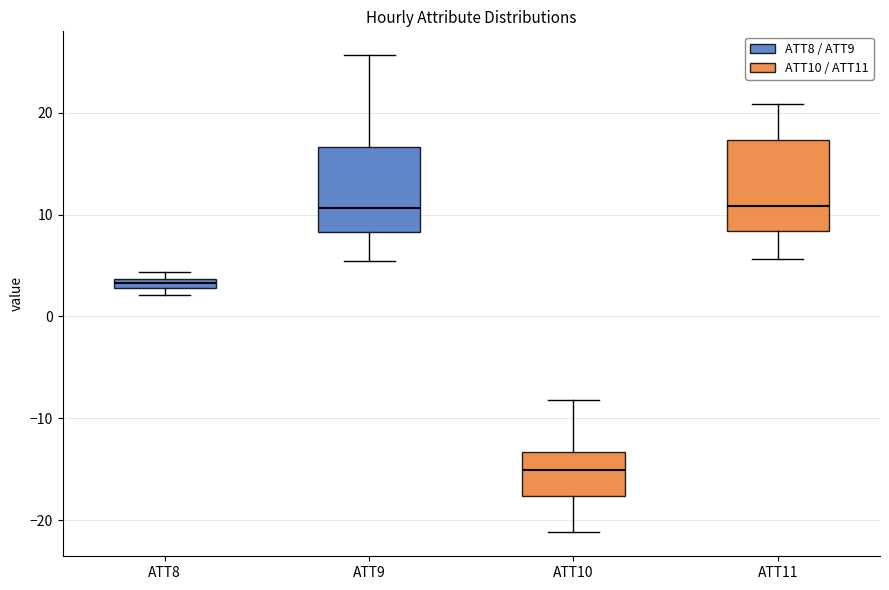

Which box has the lowest median line?

ATT10